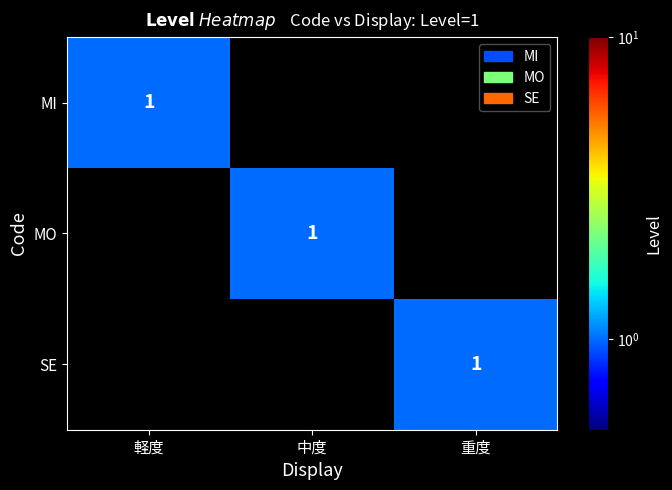

Is it true that MI equals 1 at 軽度?

True